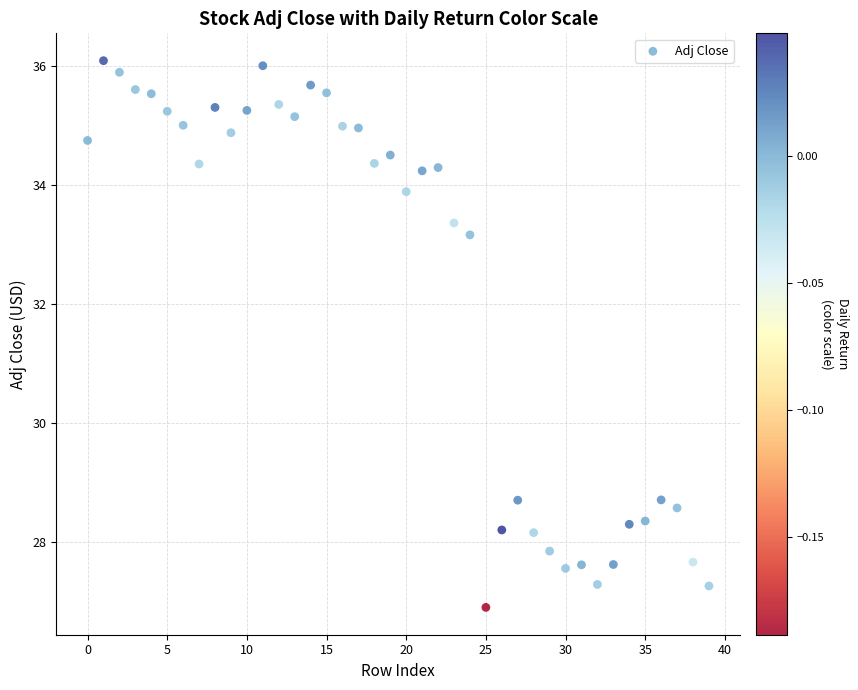

What Y value in the scatter plot is closest to 31?

33.2